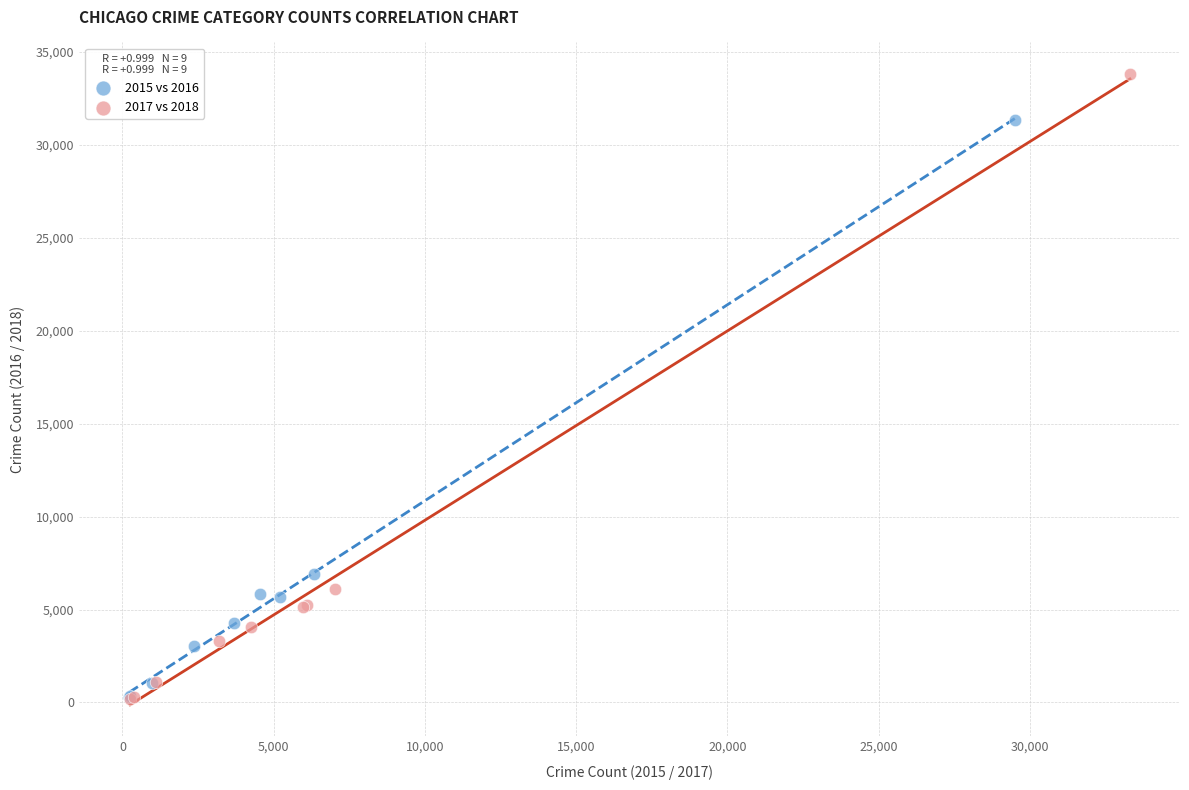

What are all the series names shown in the legend?

2015 vs 2016, 2017 vs 2018